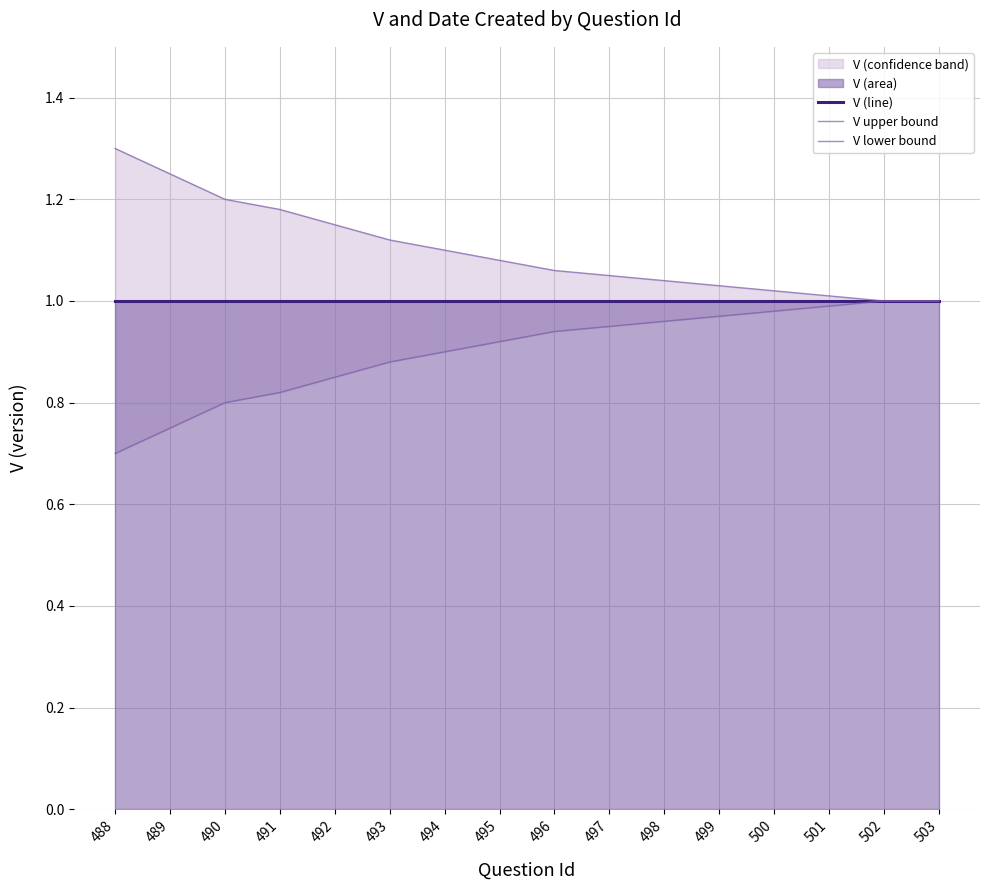

True or false: V lower bound has more than 0 points higher than both neighbors.

False